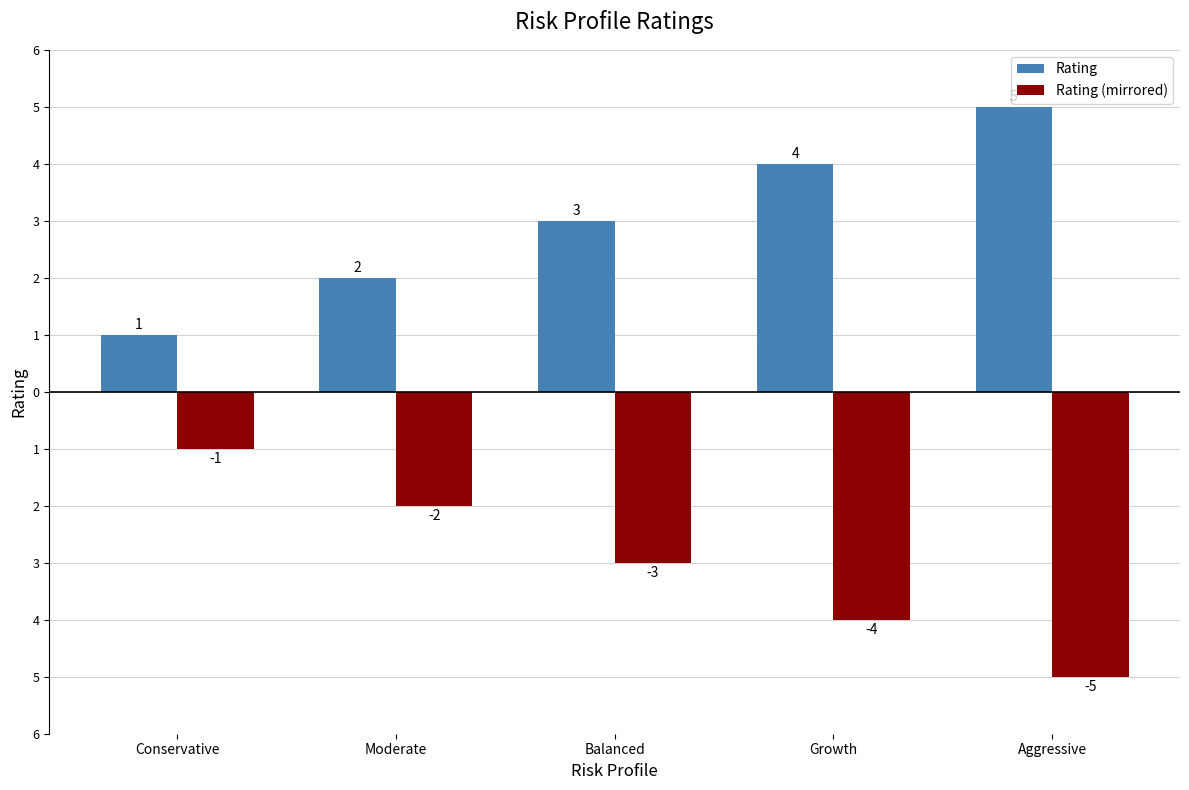

Does the chart contain any negative values?

Yes